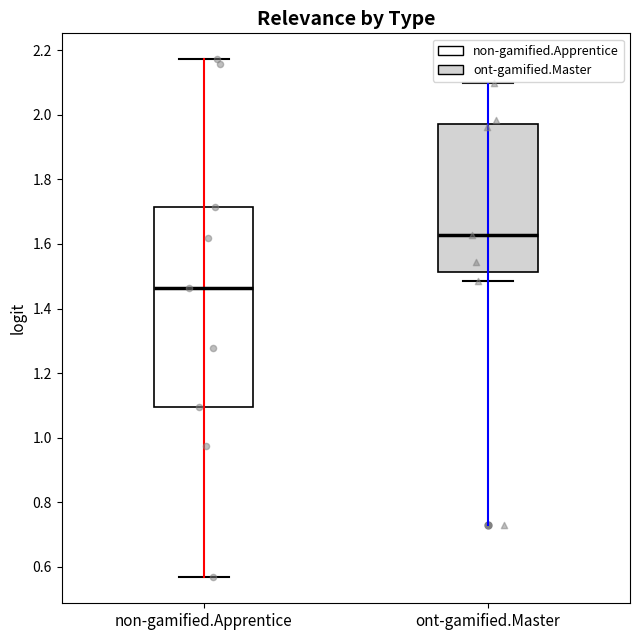

Comparing the boxes themselves (not the whiskers), which one is the tallest?

non-gamified.Apprentice